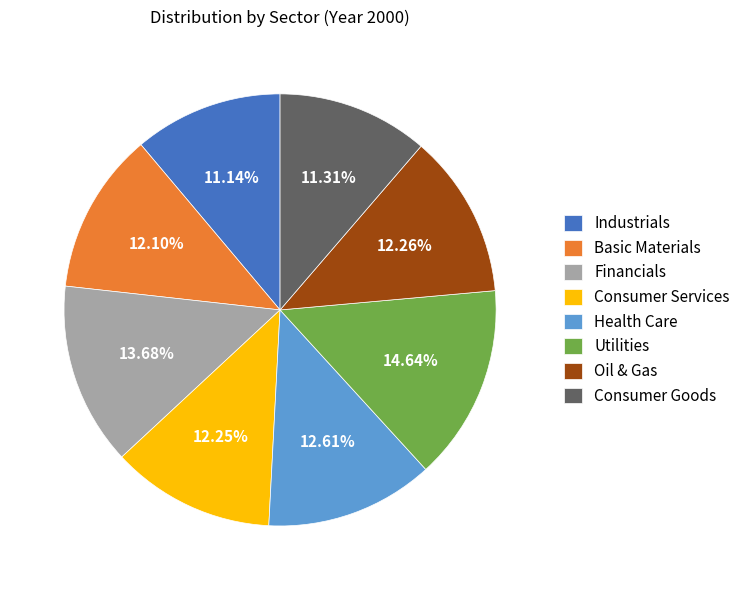

To the nearest percent, what is the average slice percentage?

12%